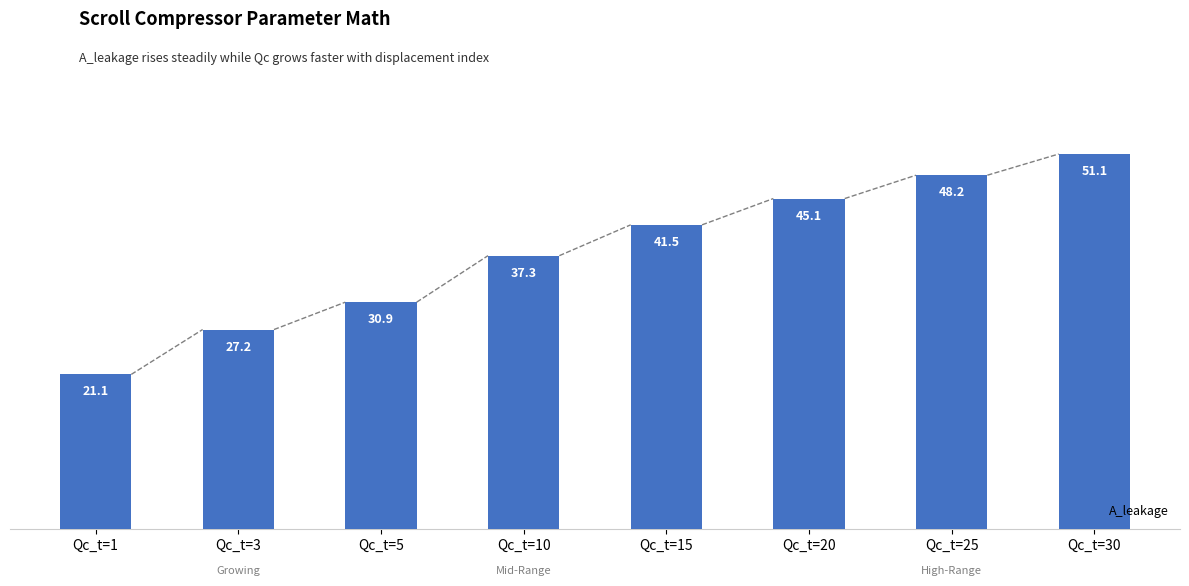

What is the sum of all values?

302.5